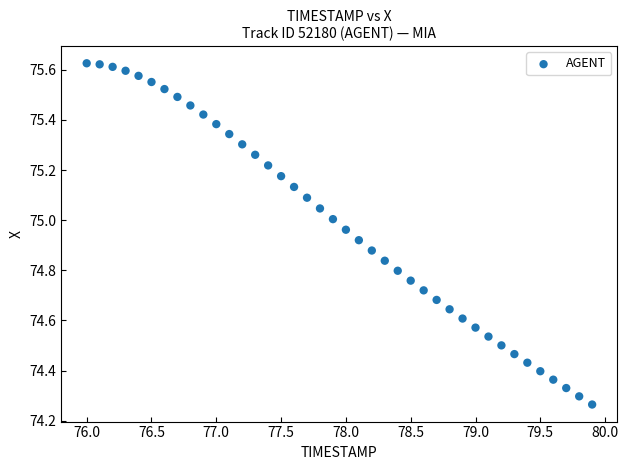

What is the range of Y values (max minus min)?

1.4